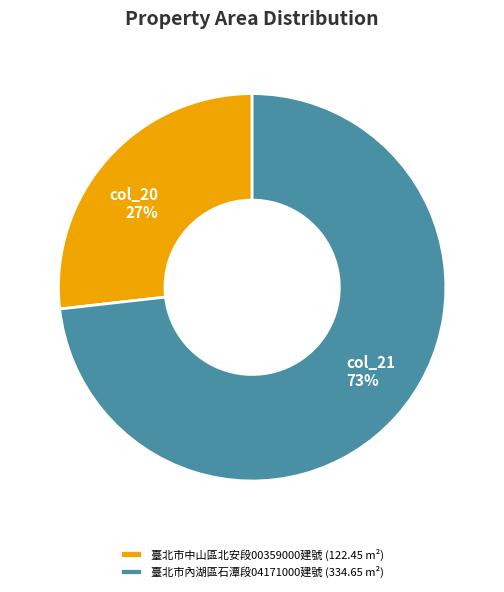

Is it true that 臺北市中山區北安段00359000建號 (122.45 m²) is 14% of the pie?

False